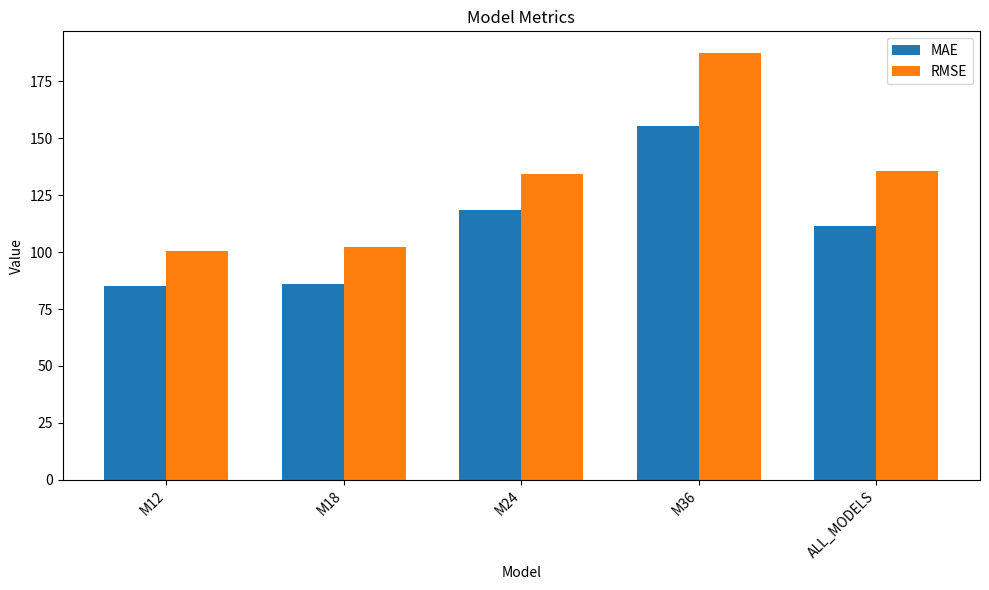

Reading right to left, what are all the values shown in this chart?

MAE: 111.3	155.5	118.7	86.0	85.1
RMSE: 135.7	187.5	134.3	102.2	100.4